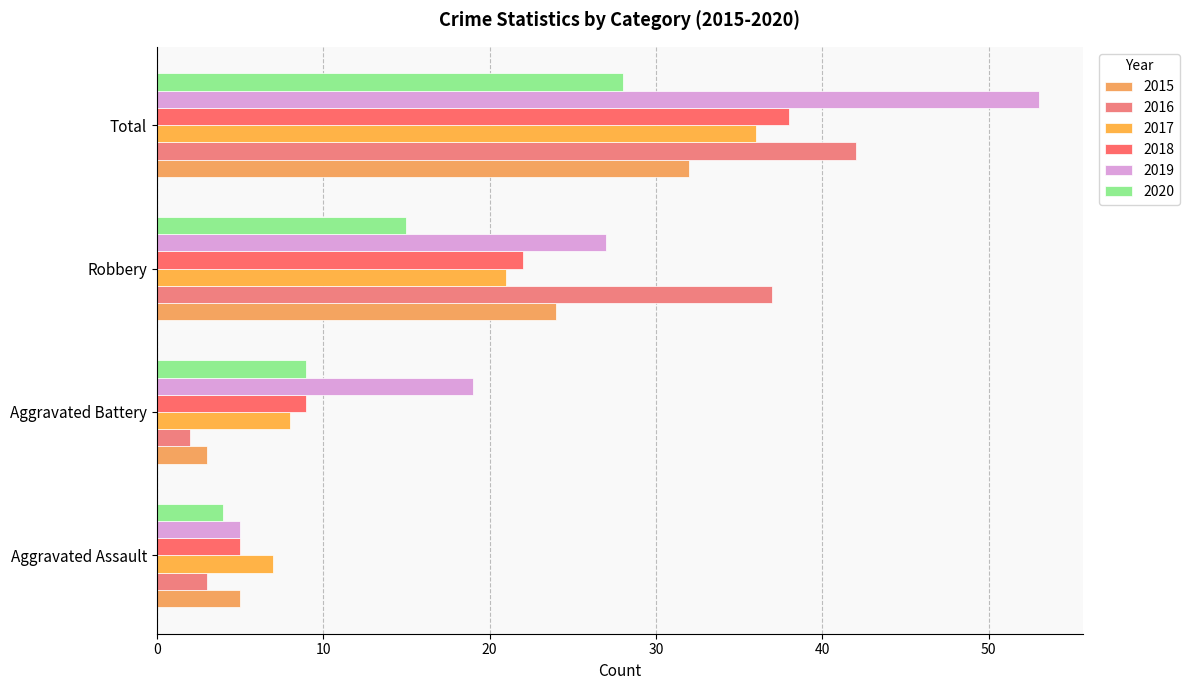

At Aggravated Assault, list the series in order from largest to smallest.

2017, 2015, 2018, 2019, 2020, 2016